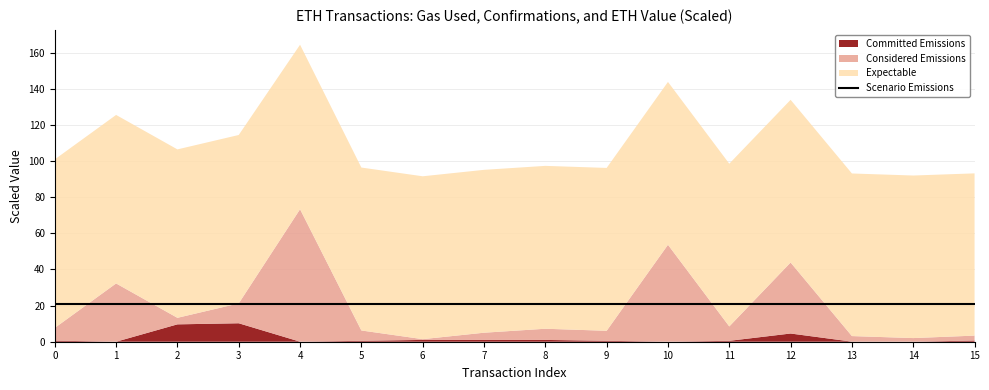

In Considered Emissions, how many points are higher than both neighbors (excluding endpoints)?

5